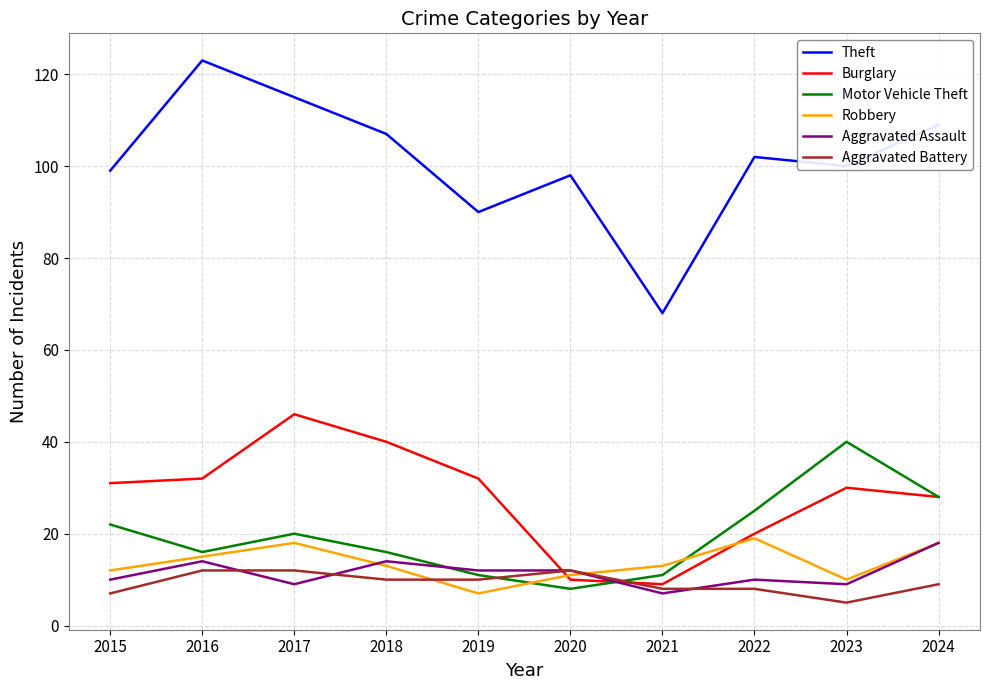

Where does the Robbery series first go above 13?

2016